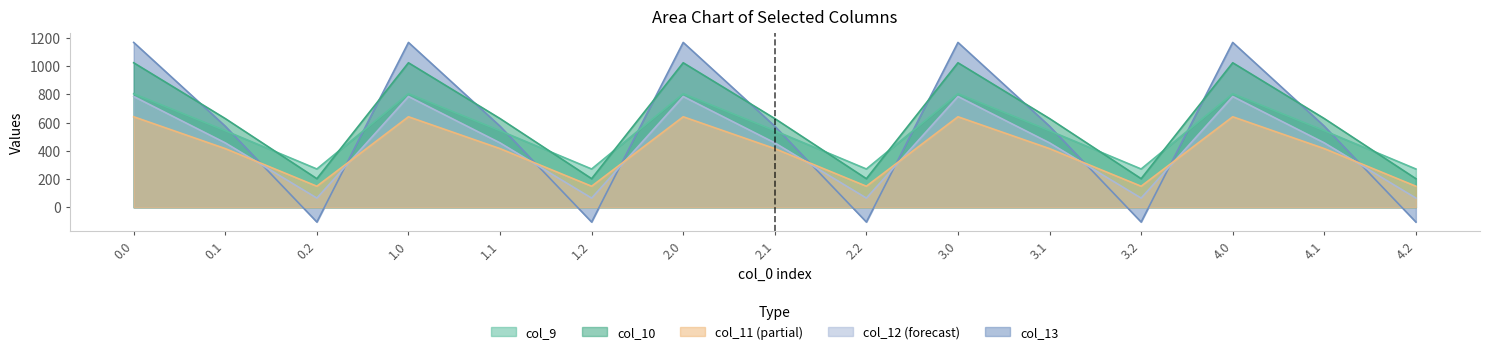

Which series has the largest total across all categories?

col_10